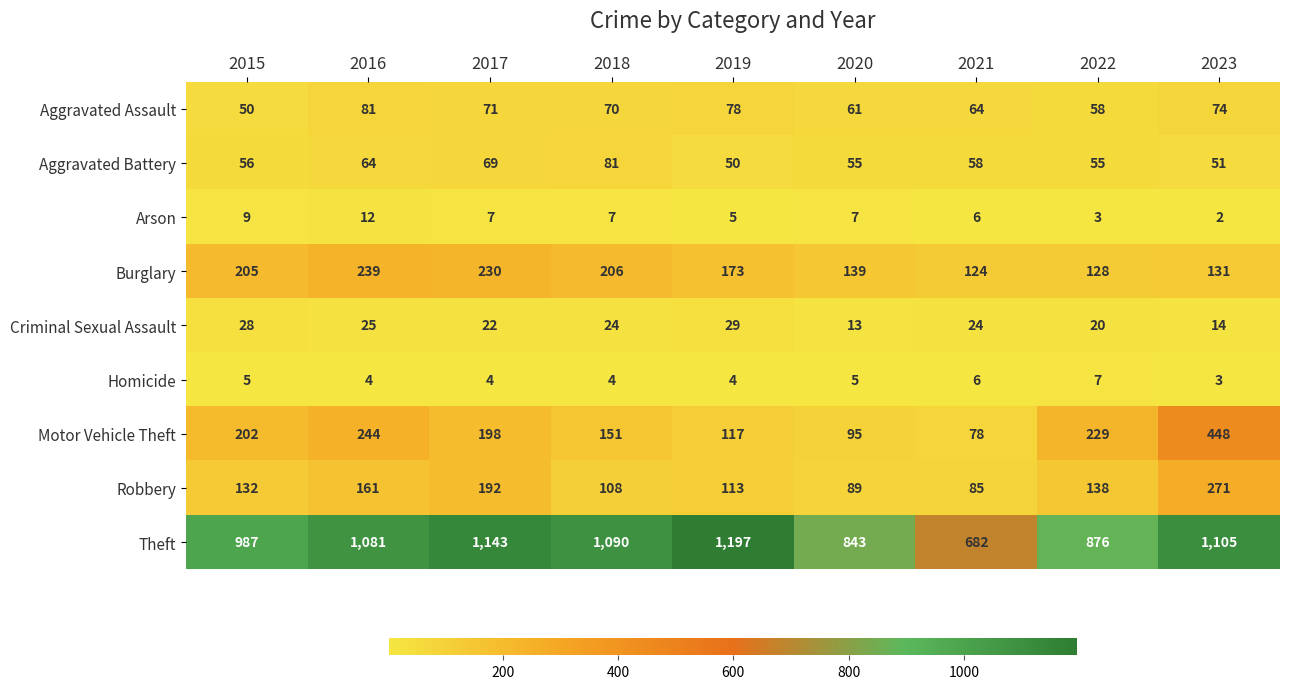

The Arson series shows 7 at 2020. True or false?

True